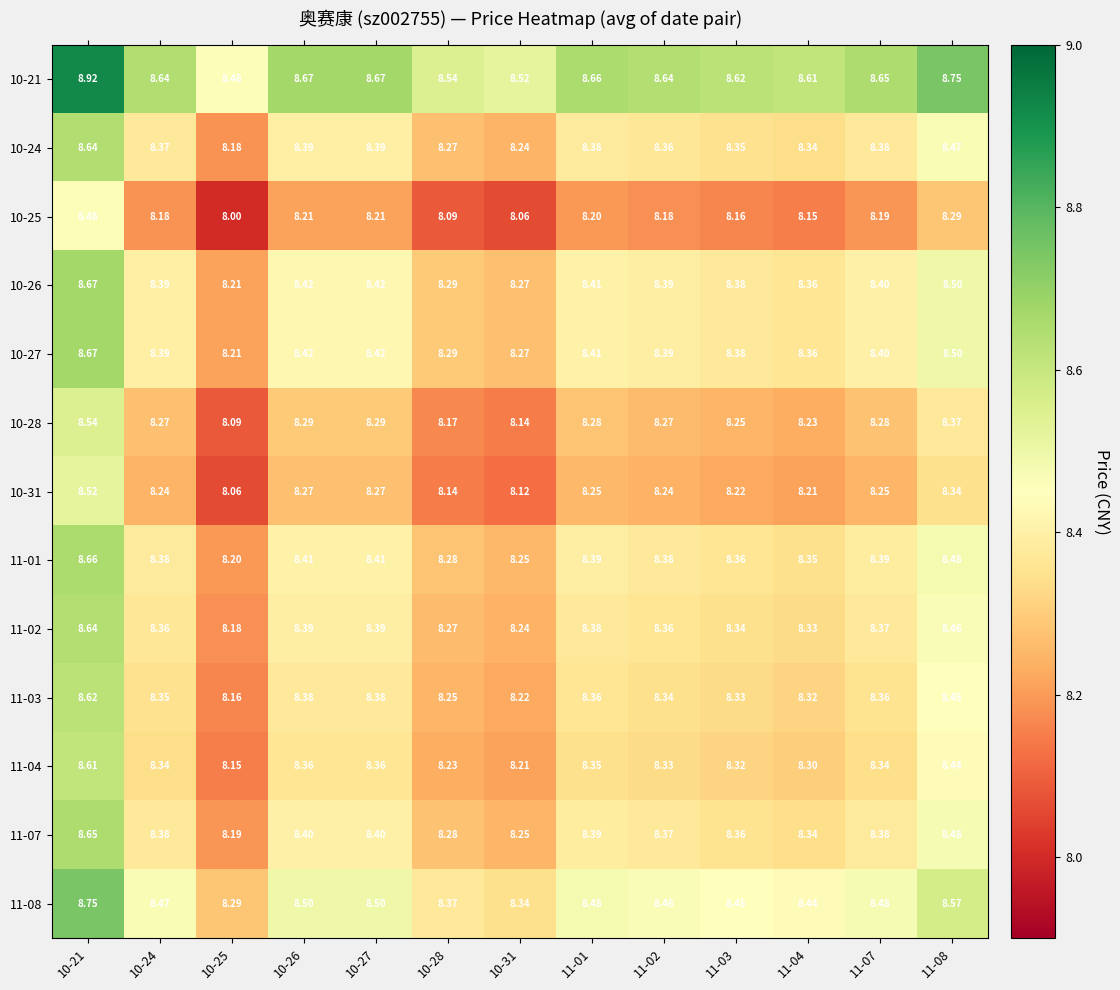

Is the value of 10-27 at 11-01 greater than the value of 10-21 at 10-21?

No